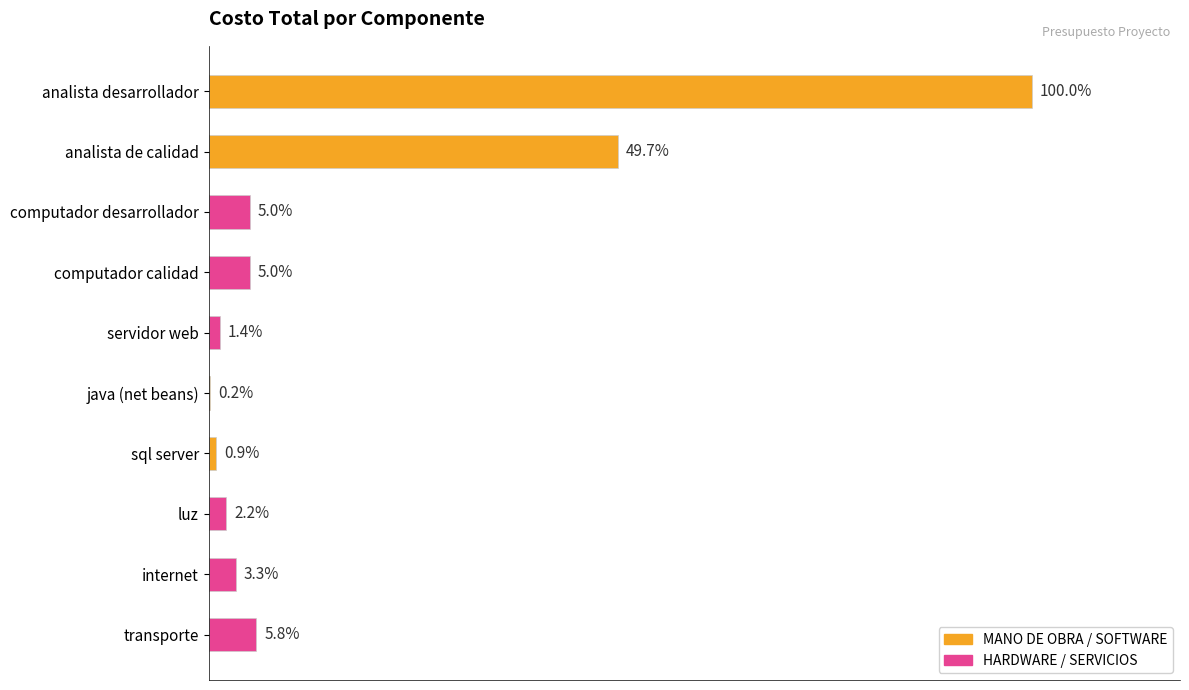

Count the number of values greater than 1500000.

3